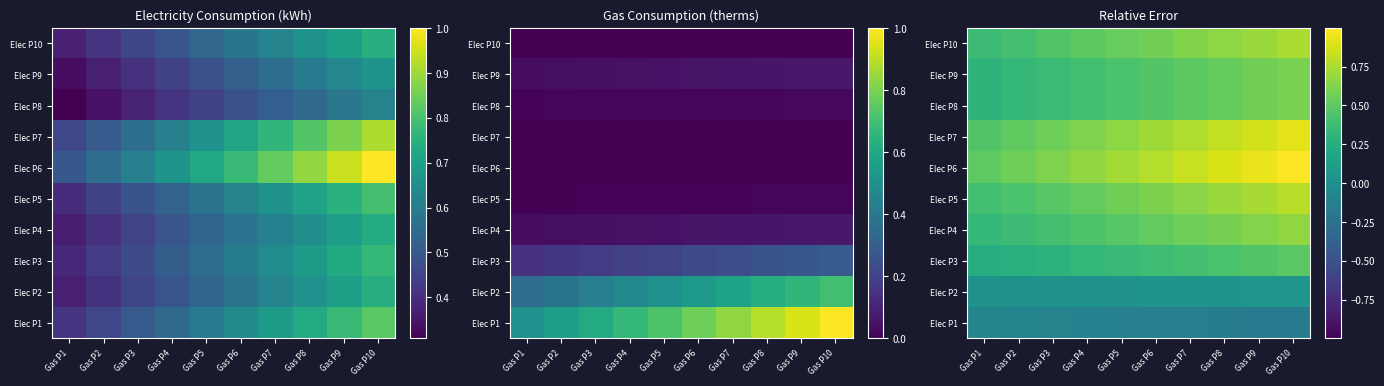

The Elec P2 series shows 0.0 at Gas P10. True or false?

True